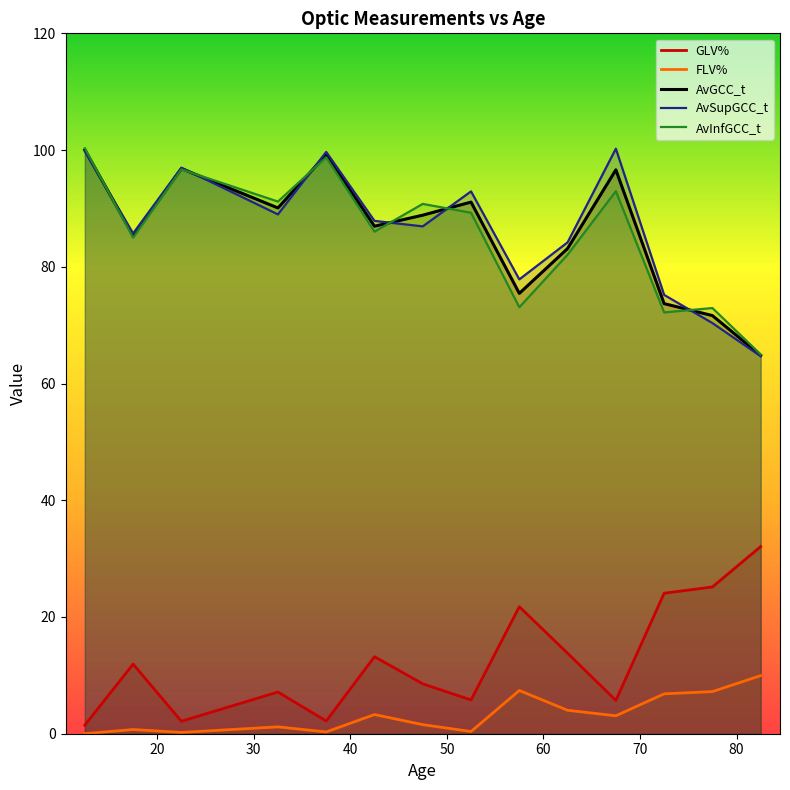

What are all the series names shown in the legend?

GLV%, FLV%, AvGCC_t, AvSupGCC_t, AvInfGCC_t